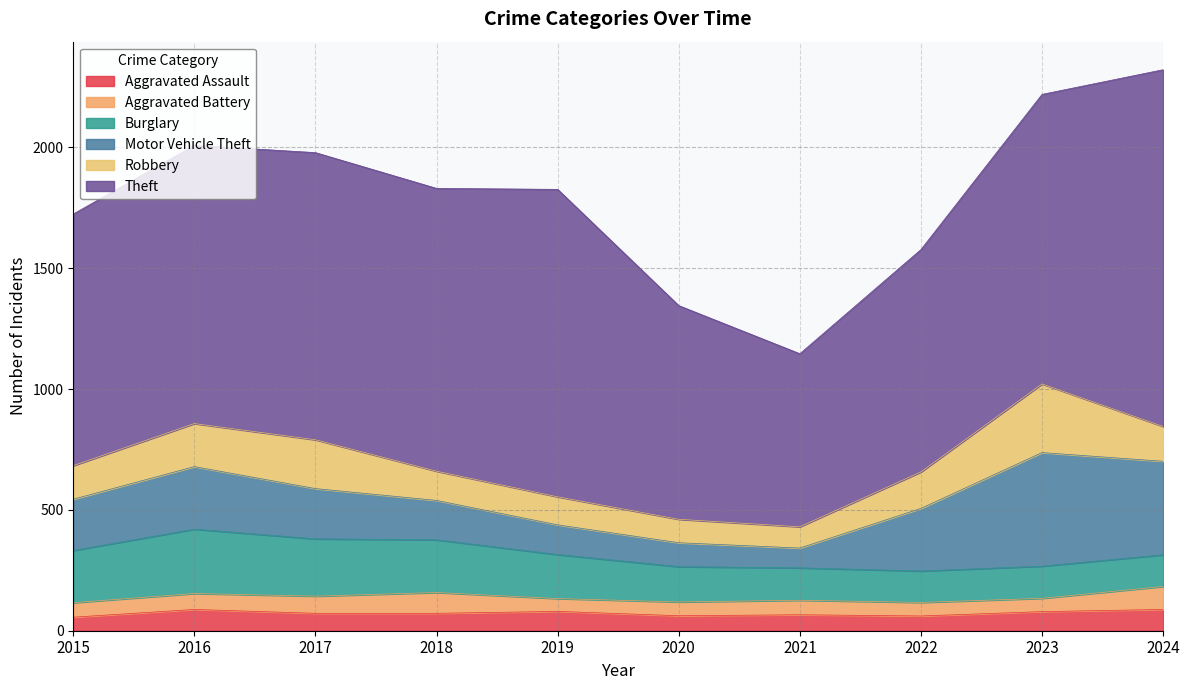

What is the difference between the maximum and minimum values in the Aggravated Assault series?

32